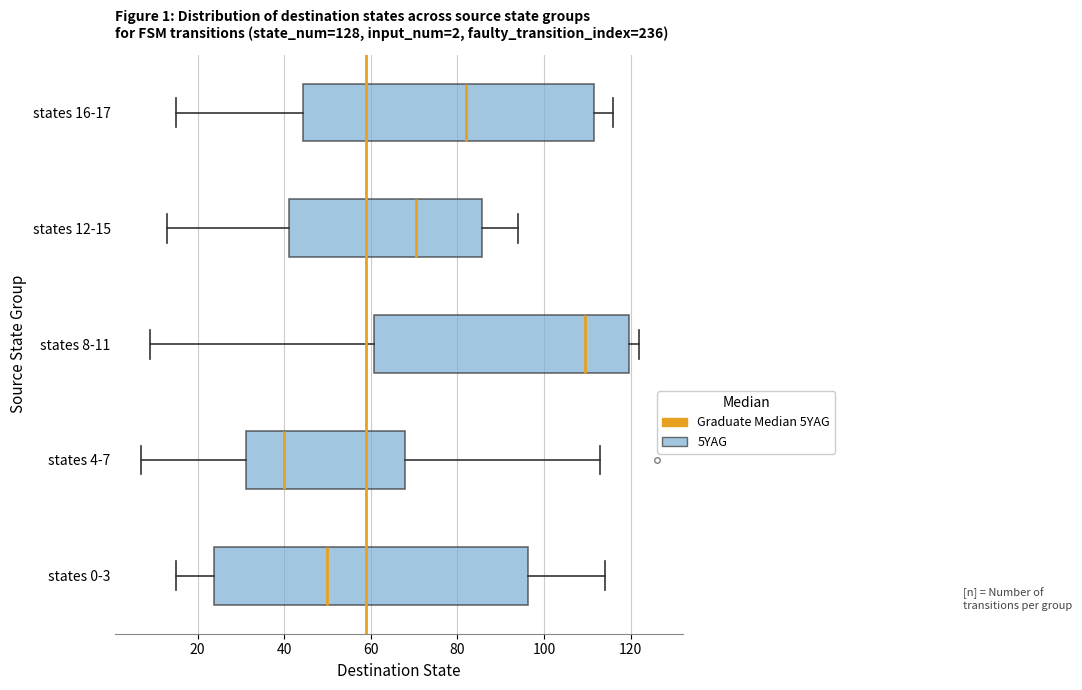

Where does the right whisker of the box for states 8-11 end on the x-axis? The values are not printed on the chart, so give them approximately, as read against the axis.

122